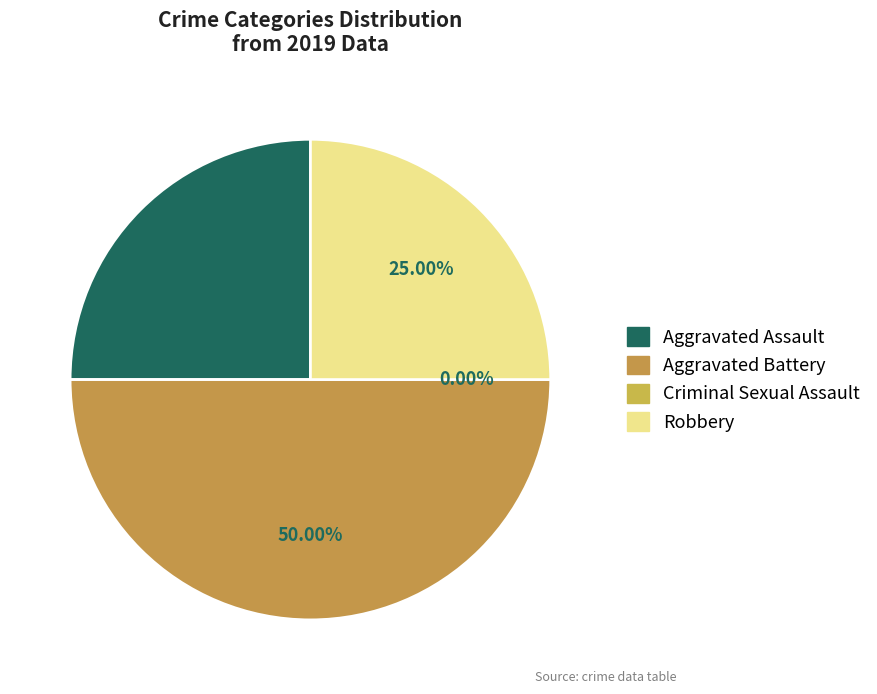

What percentage is the Aggravated Assault slice, to the nearest percent?

25%